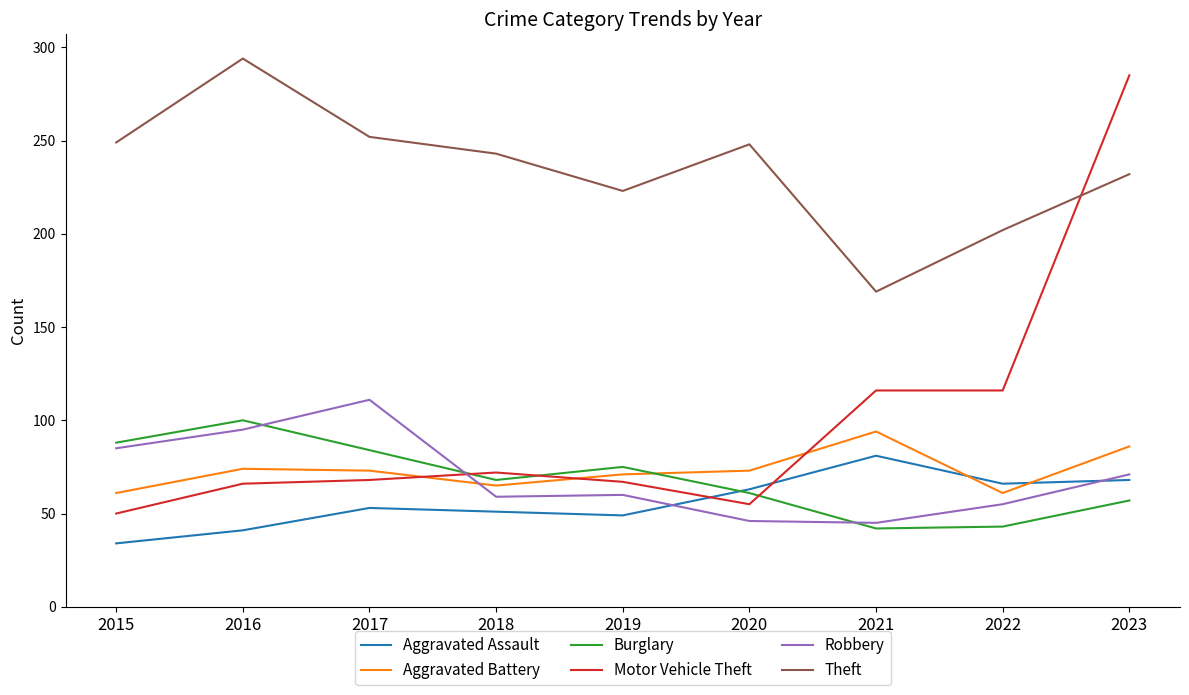

Which series has the widest spread of values?

Motor Vehicle Theft